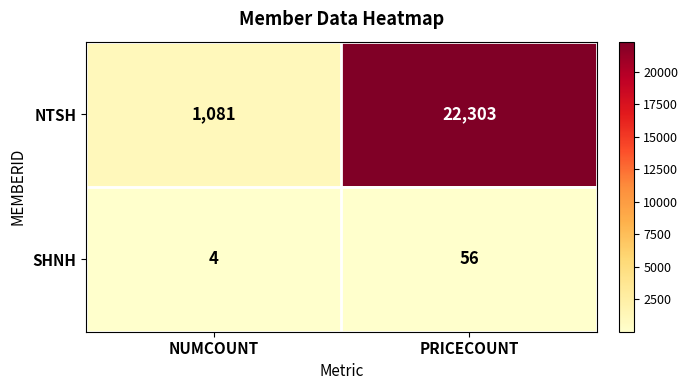

How many distinct data groups are displayed?

2